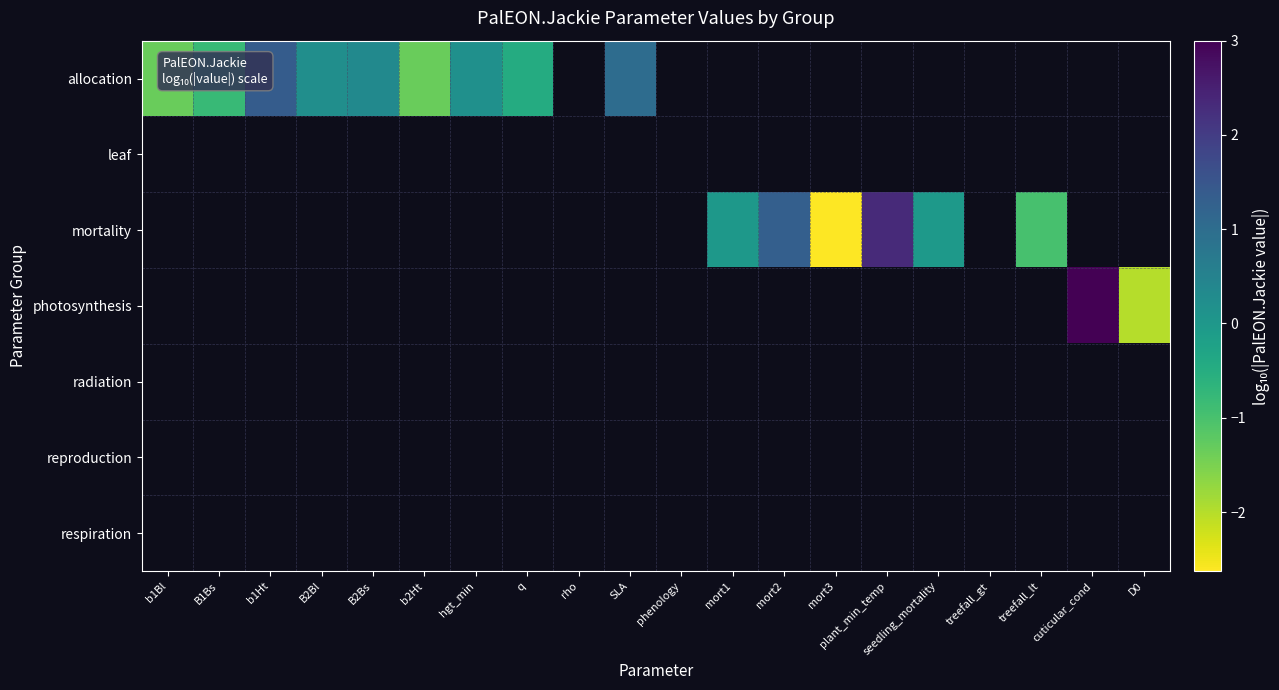

Which label corresponds to the largest value in the chart?

cuticular_cond